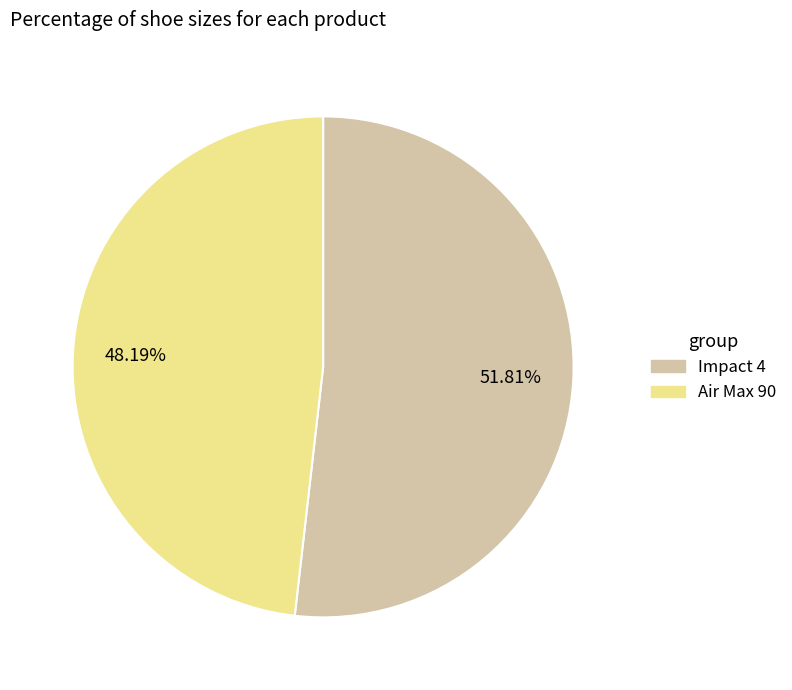

What percentage is the Impact 4 slice, to the nearest percent?

52%